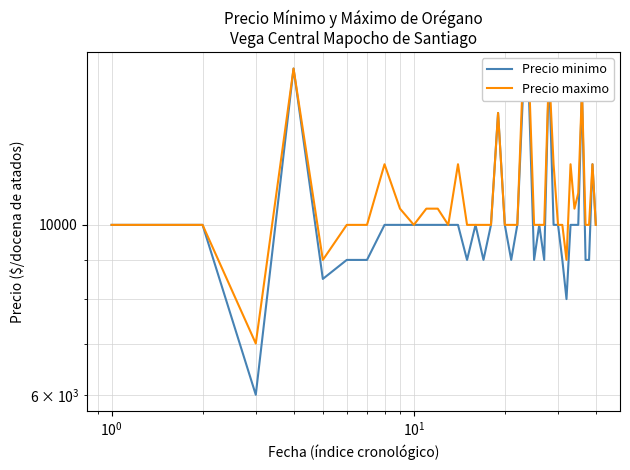

True or false: Precio minimo and Precio maximo cross at least once.

False